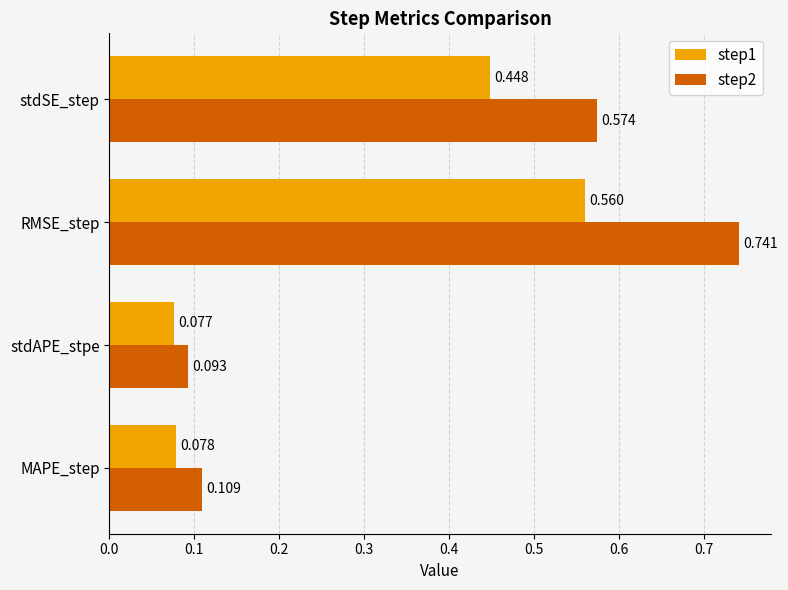

Which series has the largest total across all categories?

step2